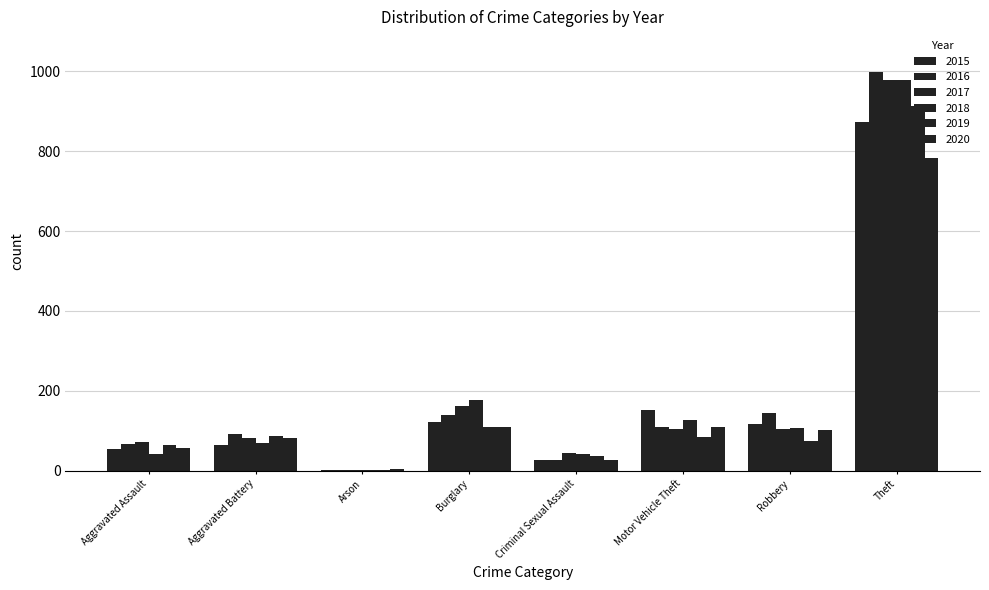

Between Aggravated Battery and Arson, which is larger?

Aggravated Battery